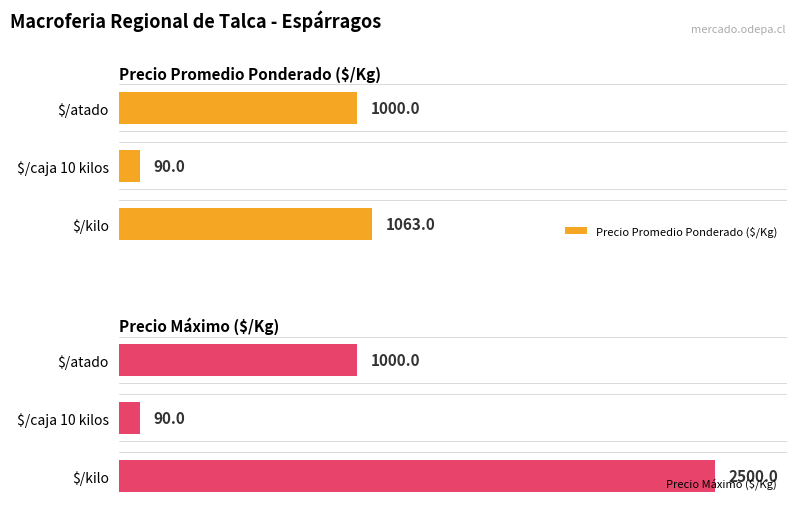

At which label is Precio Promedio Ponderado ($/Kg) closest to 576?

$/atado